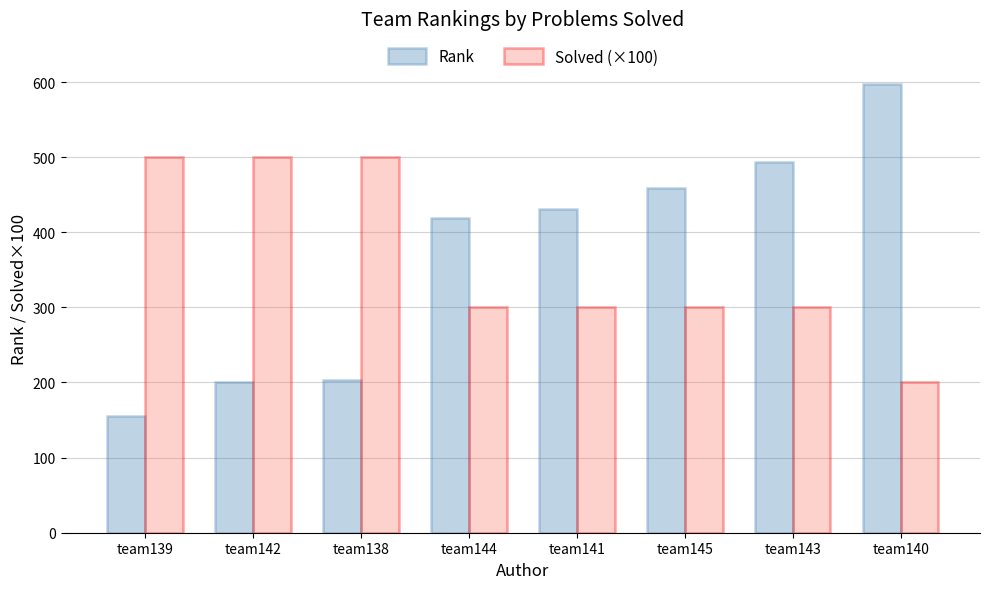

What is the label of the 6th bar from the left?

team145